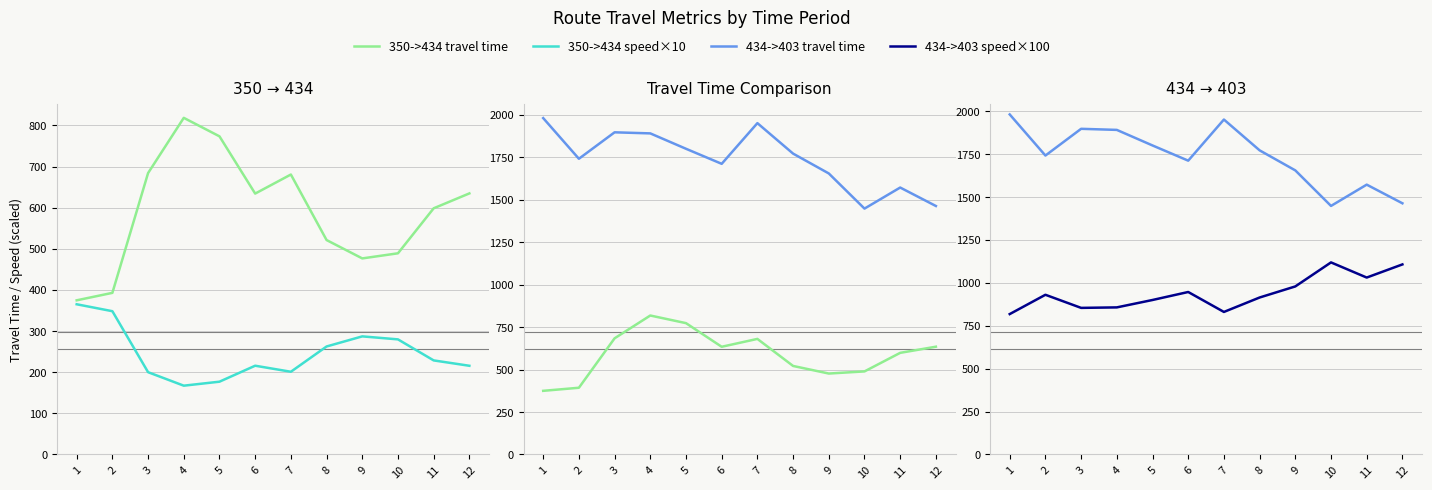

What is the sum of the 350->434 travel time values at 3 and 2?

1076.8